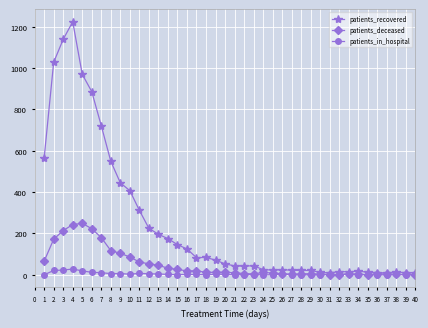

What is the difference between the highest and lowest values at 16?

123